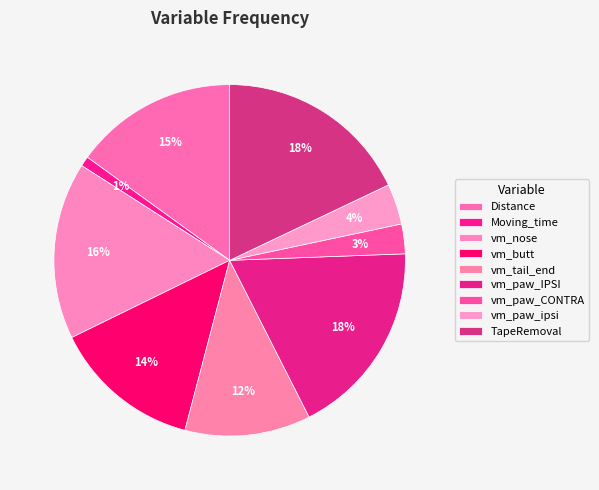

How many slices are in this pie chart?

9